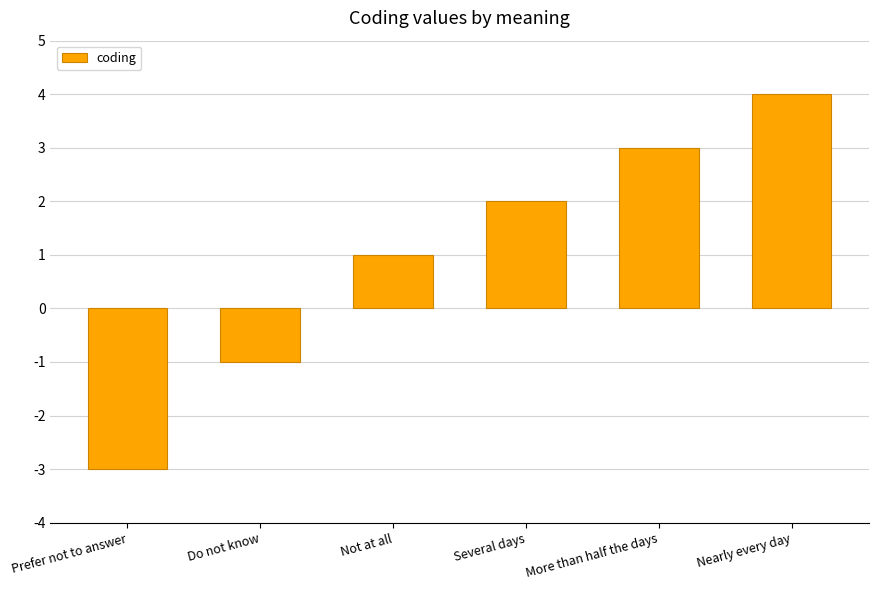

What value does the data have at Prefer not to answer?

-3